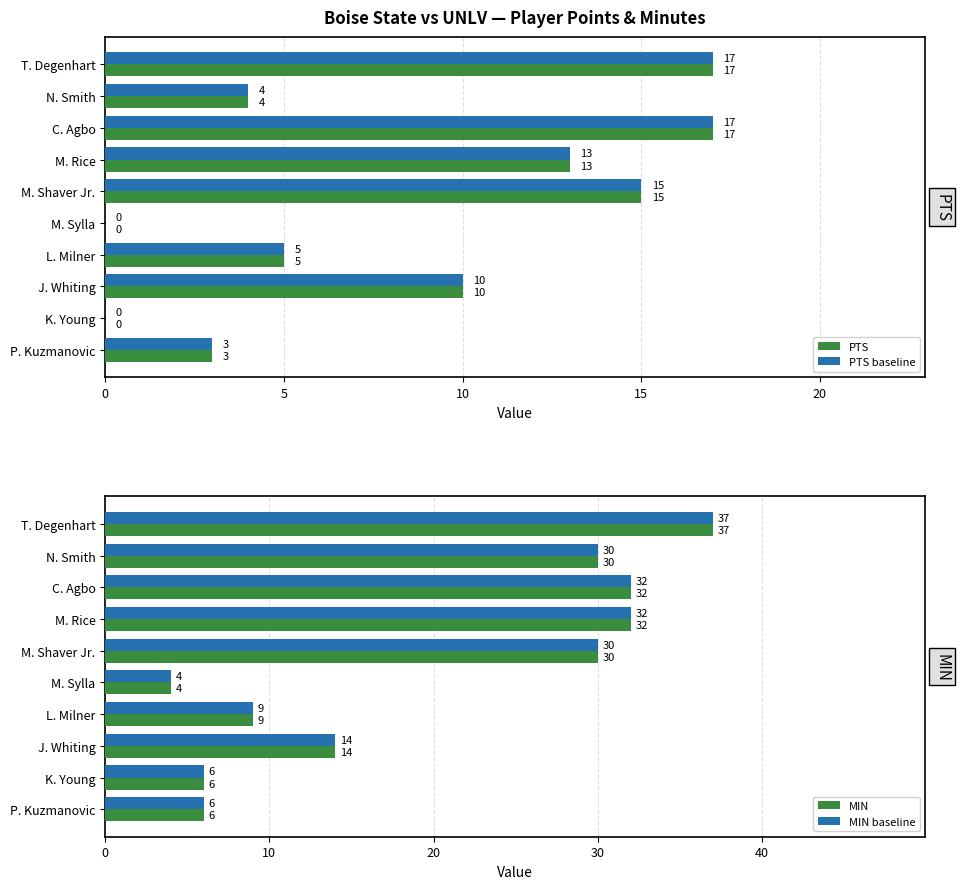

How many values in the MIN series exceed 30?

3